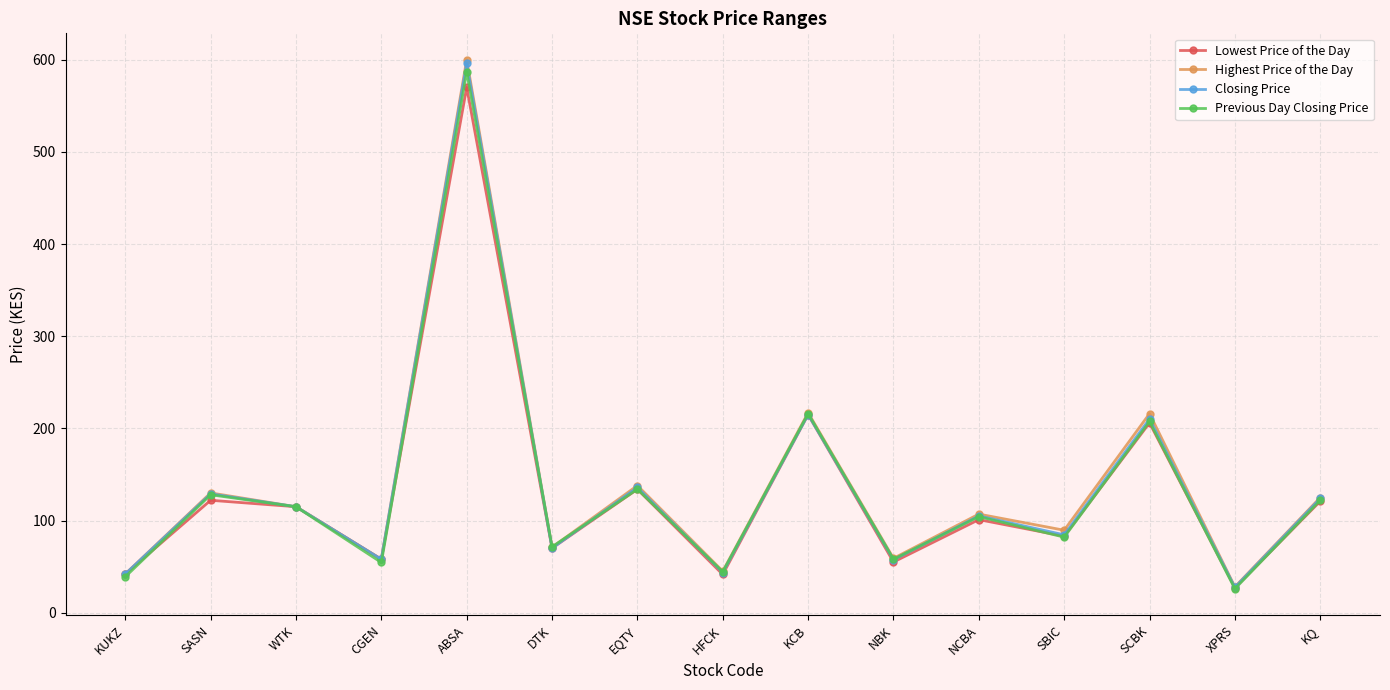

Where does the Previous Day Closing Price series first go above 104?

SASN